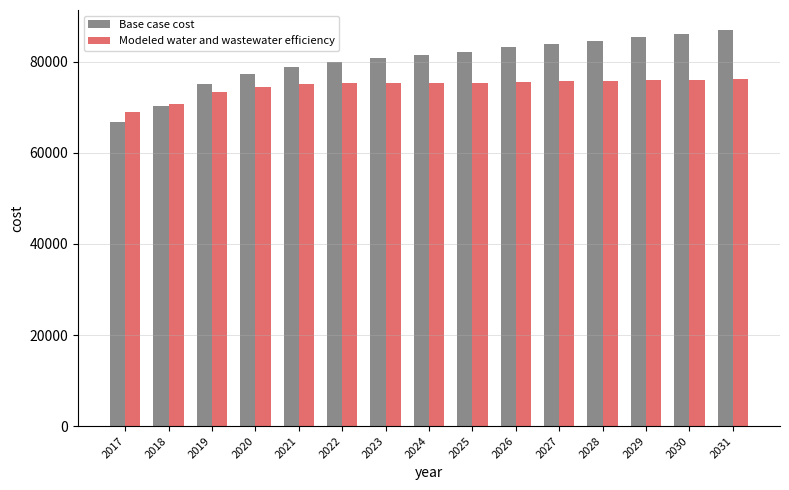

What is the maximum value shown in the chart?

87054.7